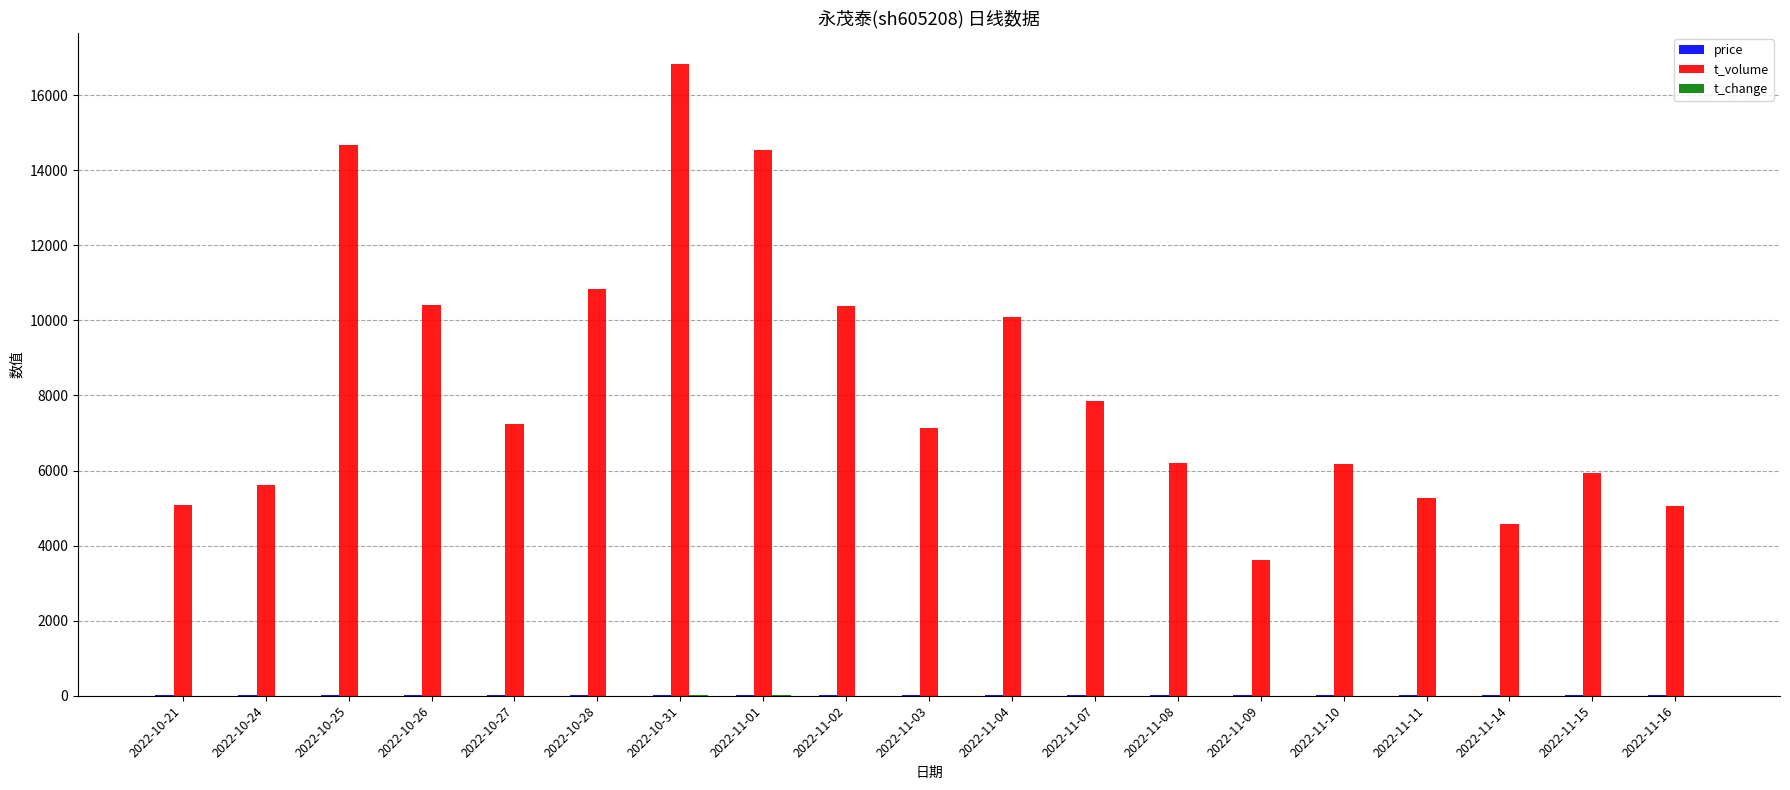

Which category has the highest value across all series?

2022-10-31